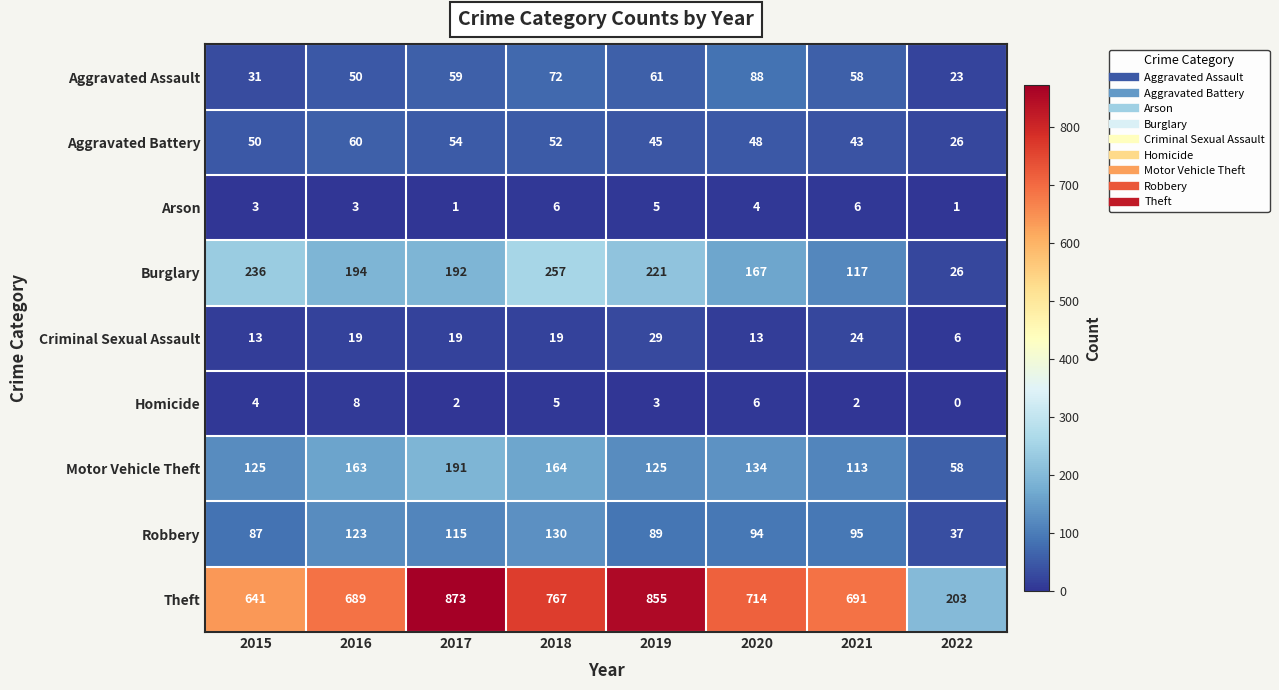

True or false: Arson has a value of 4 at 2021.

False